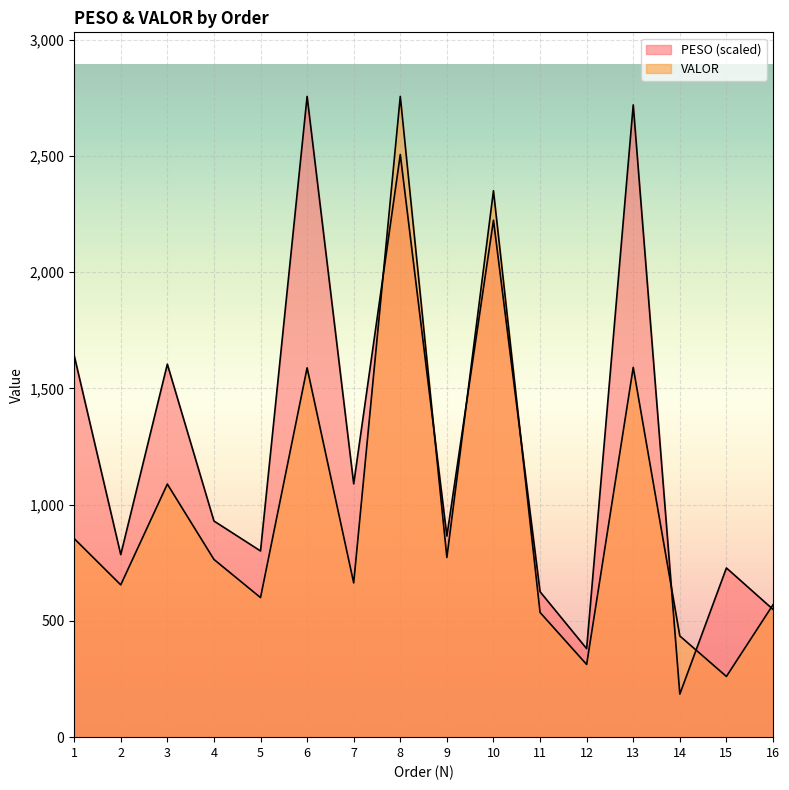

Where is the first local minimum for VALOR?

2